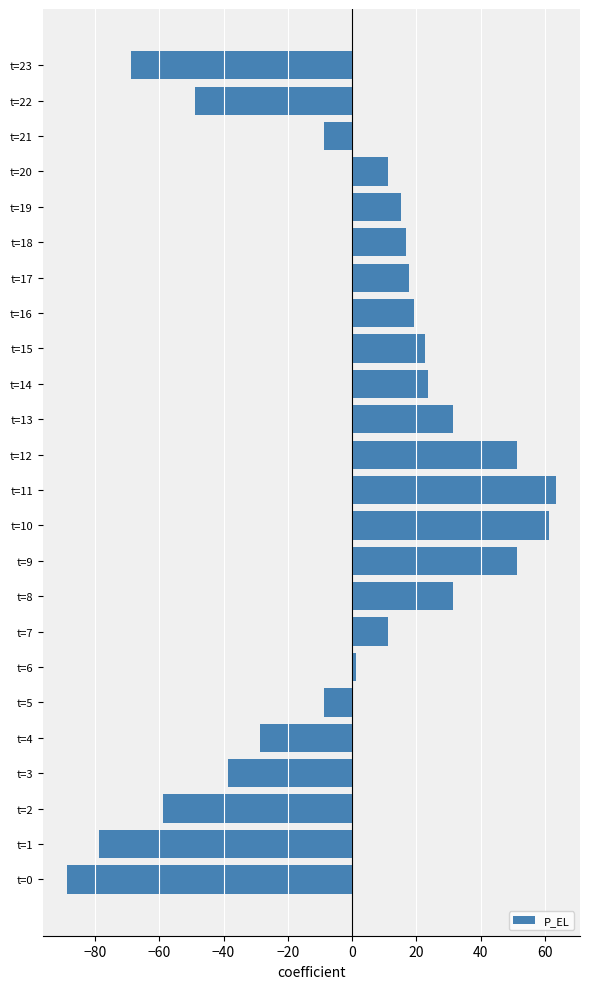

Between t=16 and t=22, which is larger?

t=16